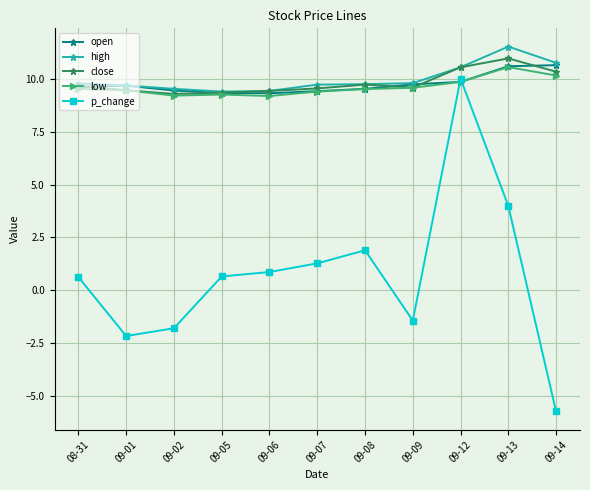

How many values in the p_change series exceed 0?

7